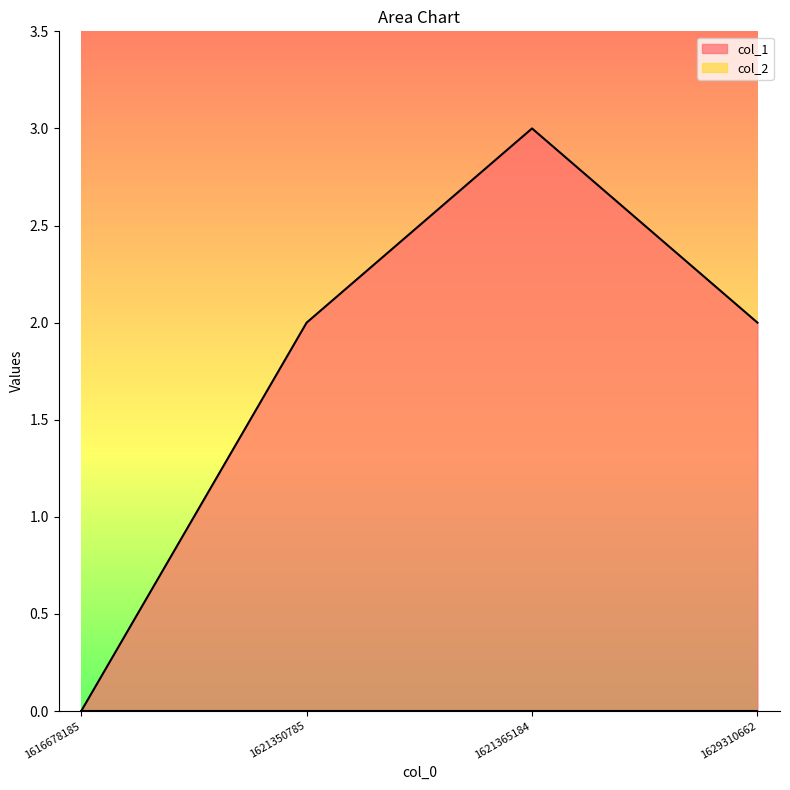

Where is the data nearest to the value 1?

1616678185